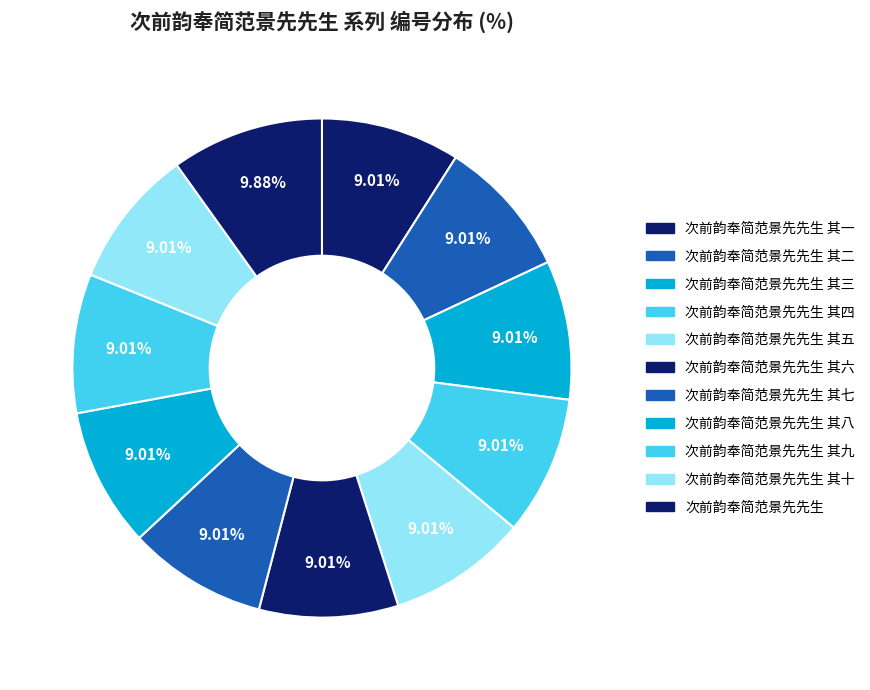

To the nearest percent, what portion does 次前韵奉简范景先先生 represent?

10%